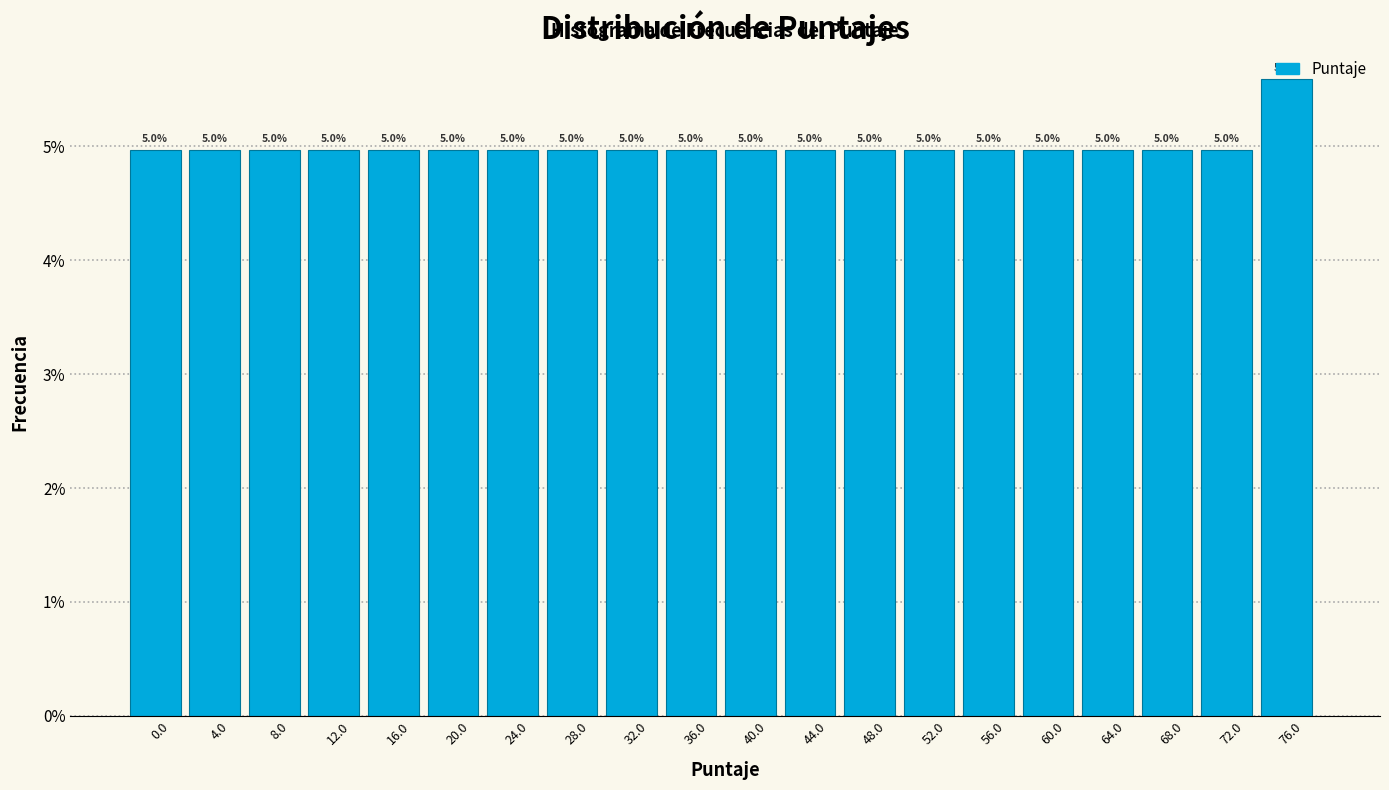

What is the change in value from 4.0 to 76.0?

+0.6